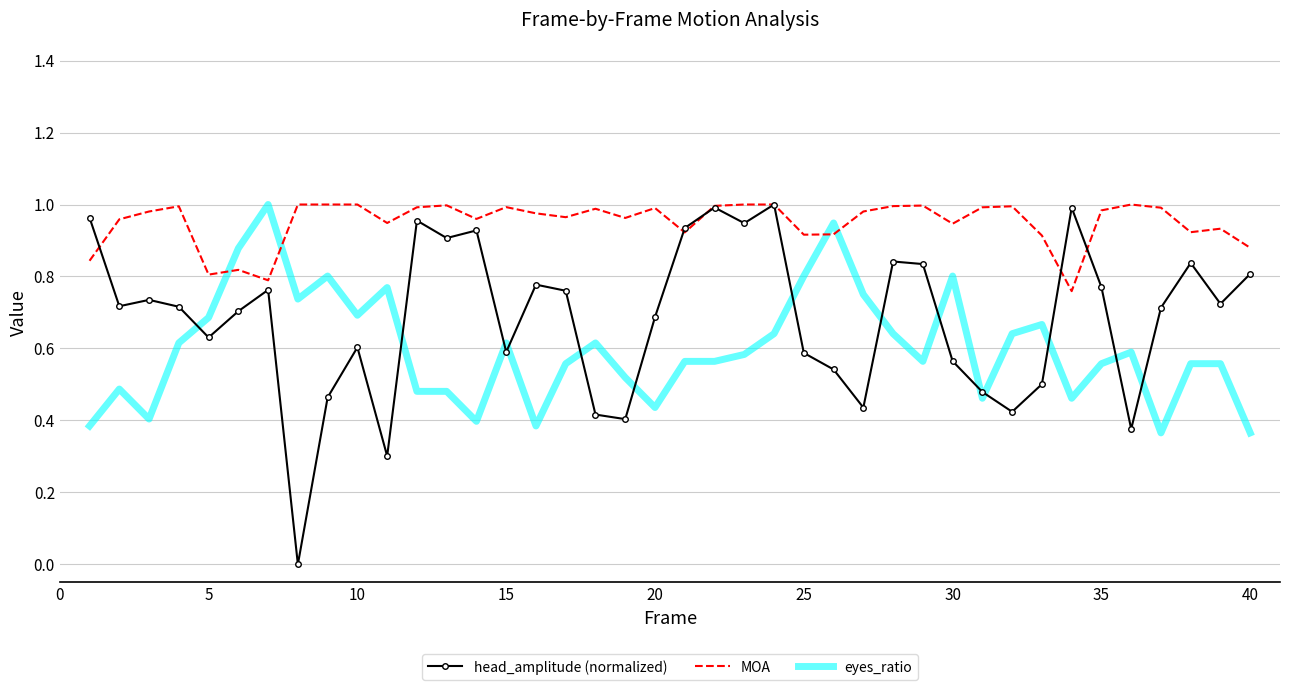

Rank the series by their average value, from highest to lowest.

MOA, head_amplitude (normalized), eyes_ratio